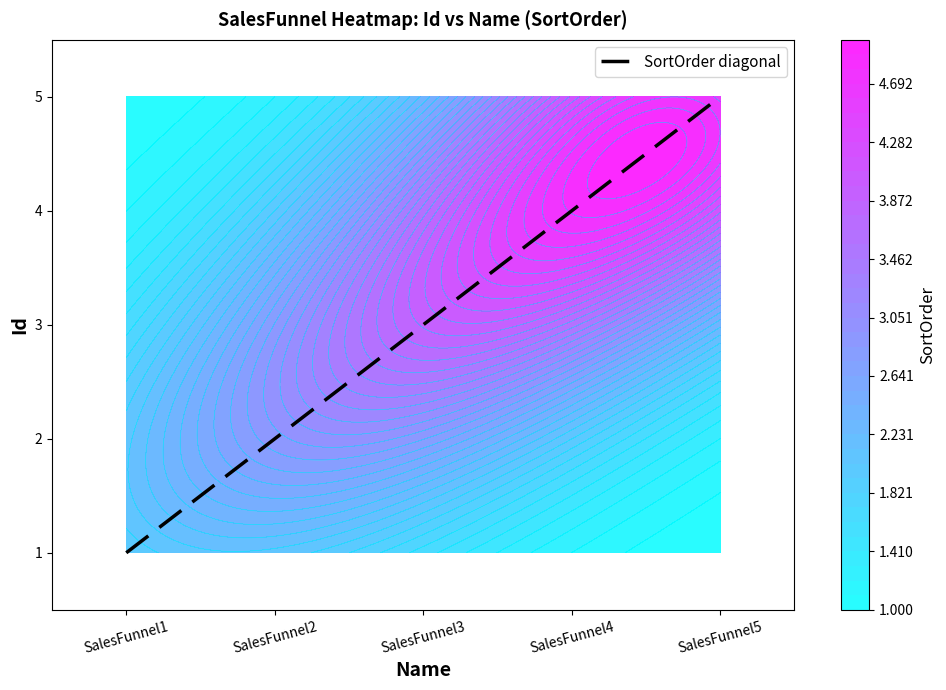

Which has a higher value, SalesFunnel5 or SalesFunnel4?

SalesFunnel5